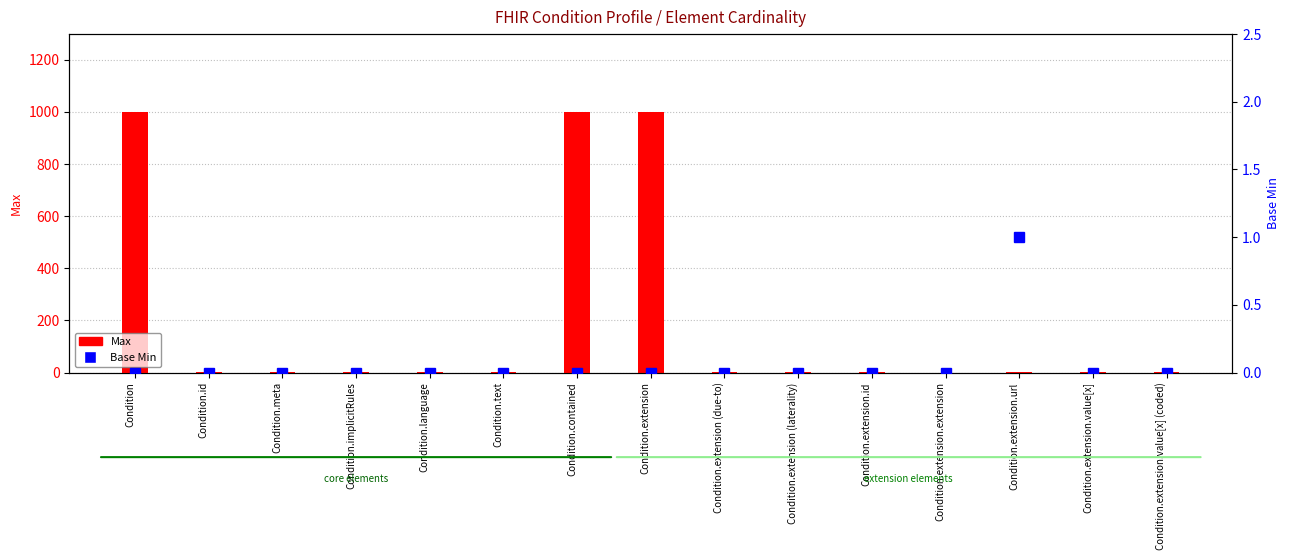

What are all the series names shown in the legend?

Max, Base Min